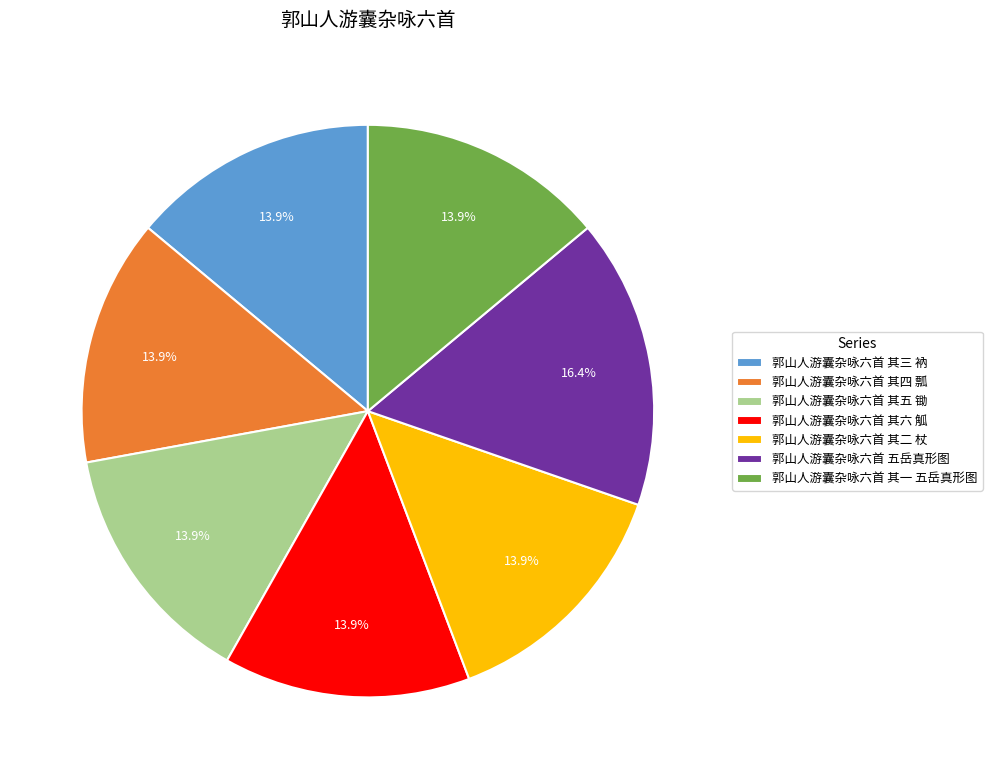

Does any single category account for the majority?

No